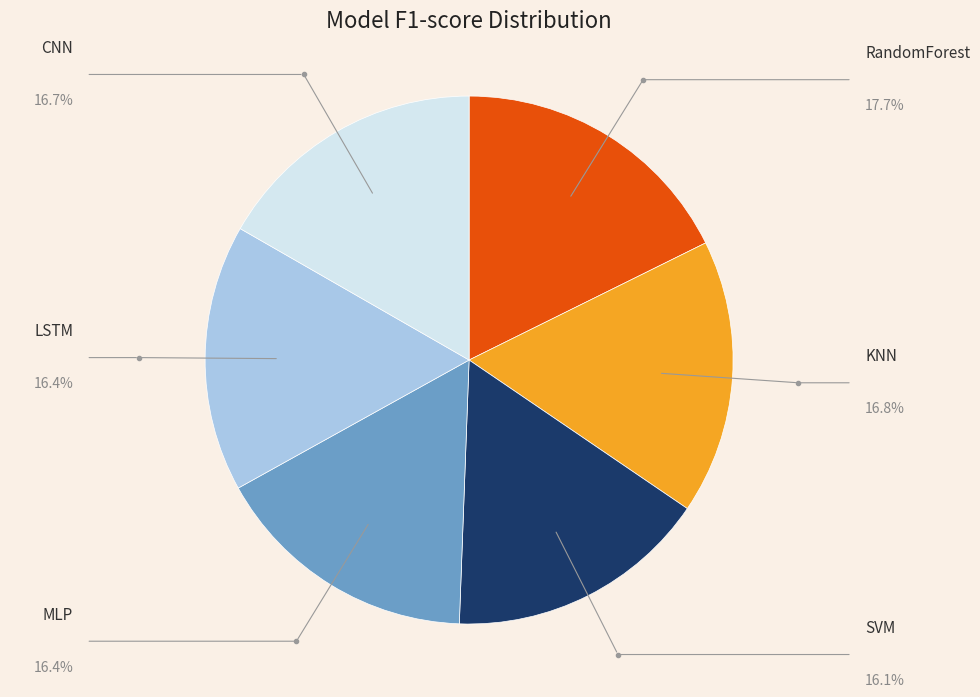

Does any single category account for the majority?

No